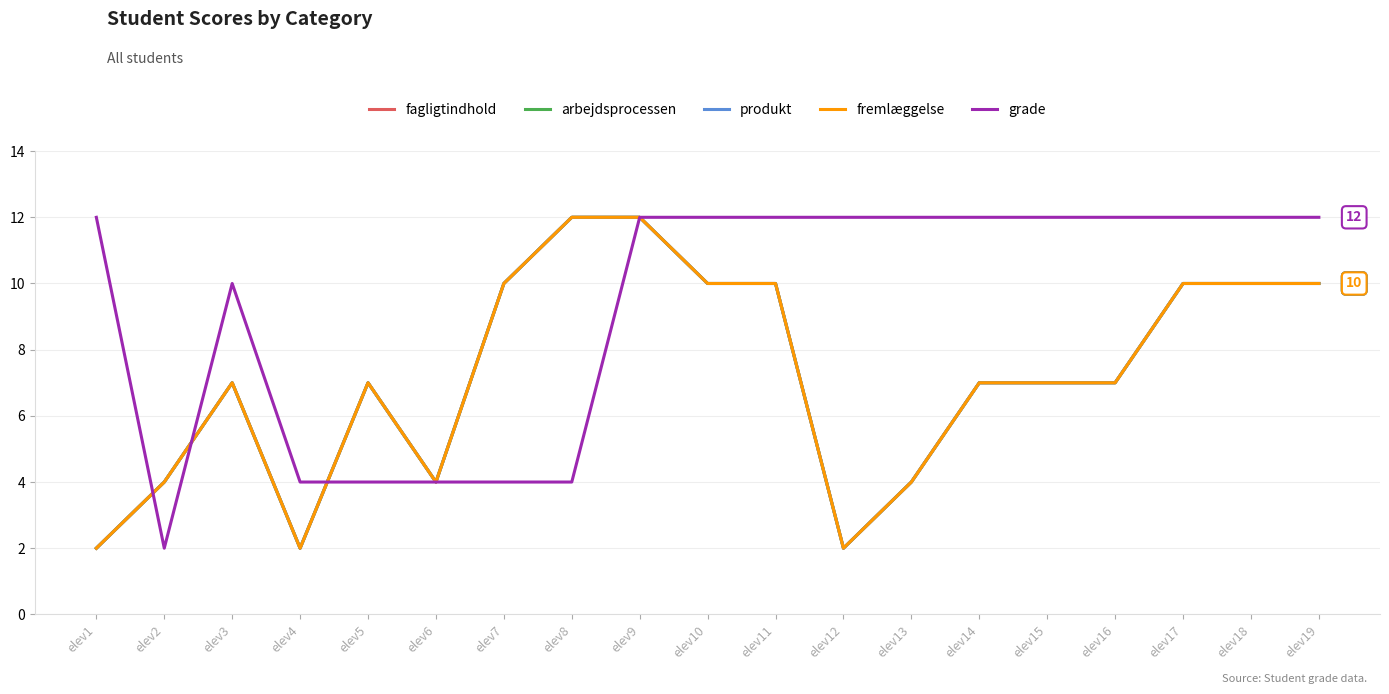

Between elev8 and elev18, which is larger?

elev8